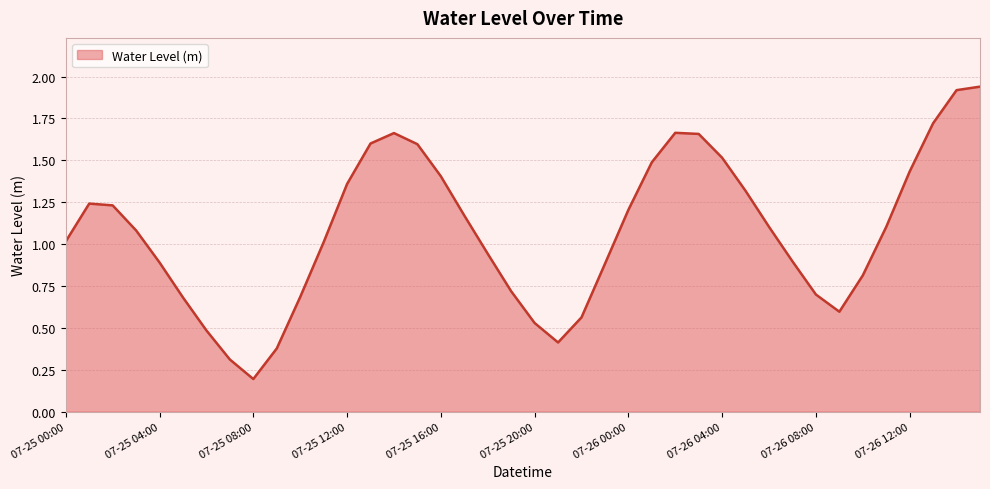

Reading right to left, list all the values displayed in this chart.

1.9	1.9	1.7	1.4	1.1	0.8	0.6	0.7	0.9	1.1	1.3	1.5	1.7	1.7	1.5	1.2	0.9	0.6	0.4	0.5	0.7	0.9	1.2	1.4	1.6	1.7	1.6	1.4	1.0	0.7	0.4	0.2	0.3	0.5	0.7	0.9	1.1	1.2	1.2	1.0